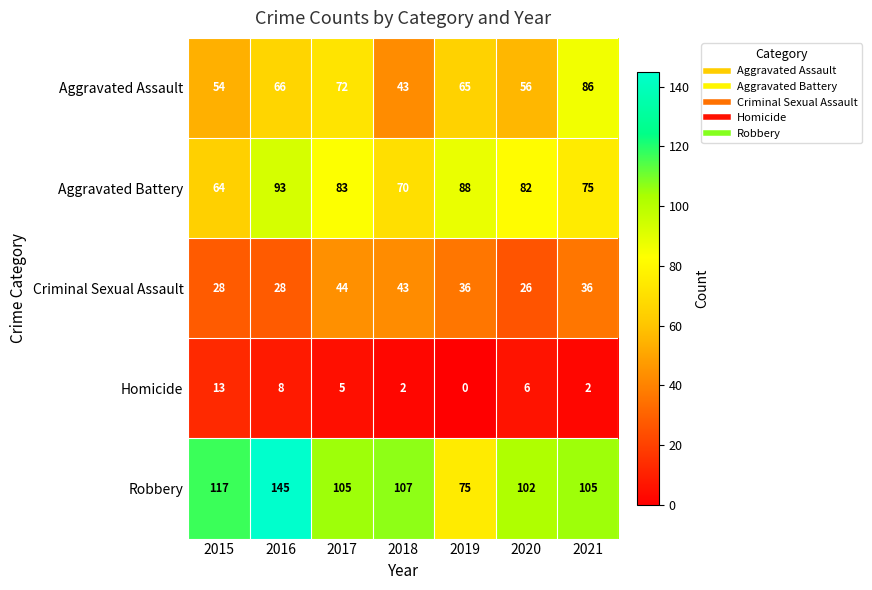

Which label corresponds to the smallest value in the chart?

2019